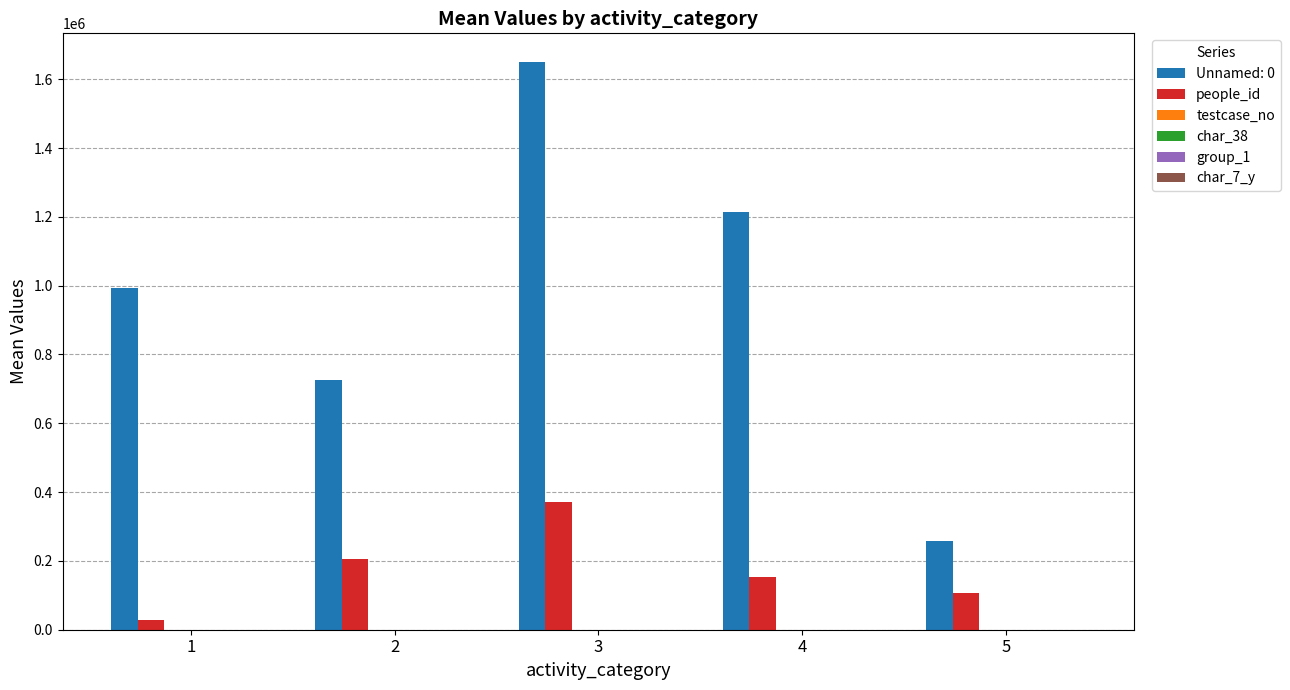

How many data points does each series have?

5